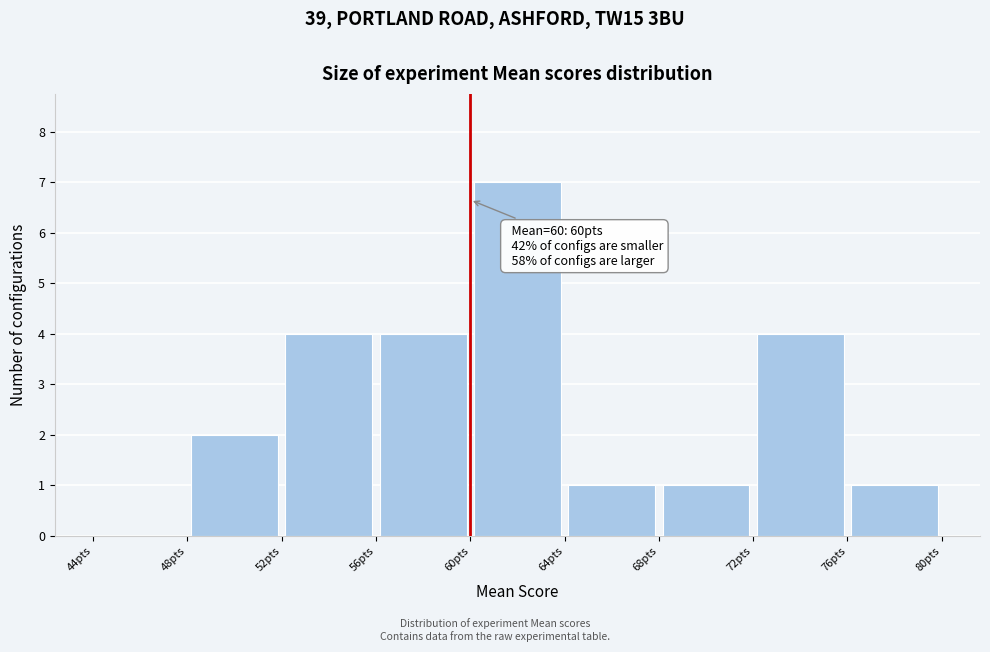

Which range on the x-axis has the tallest bar?

60 to 64